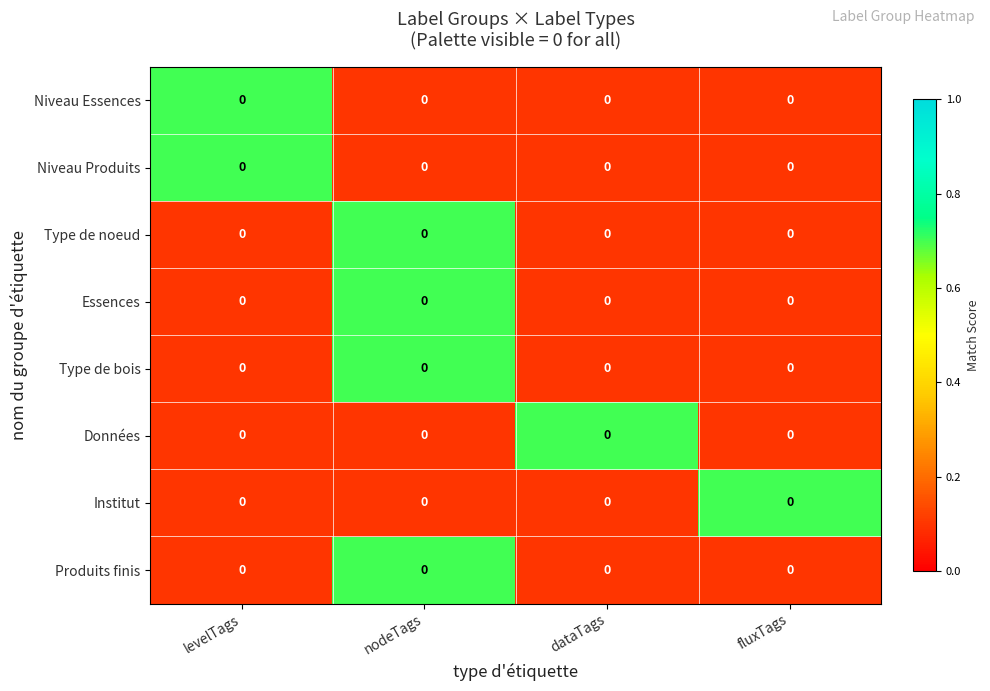

Rank the series by their maximum value, from highest to lowest.

Niveau Essences, Niveau Produits, Type de noeud, Essences, Type de bois, Données, Institut, Produits finis